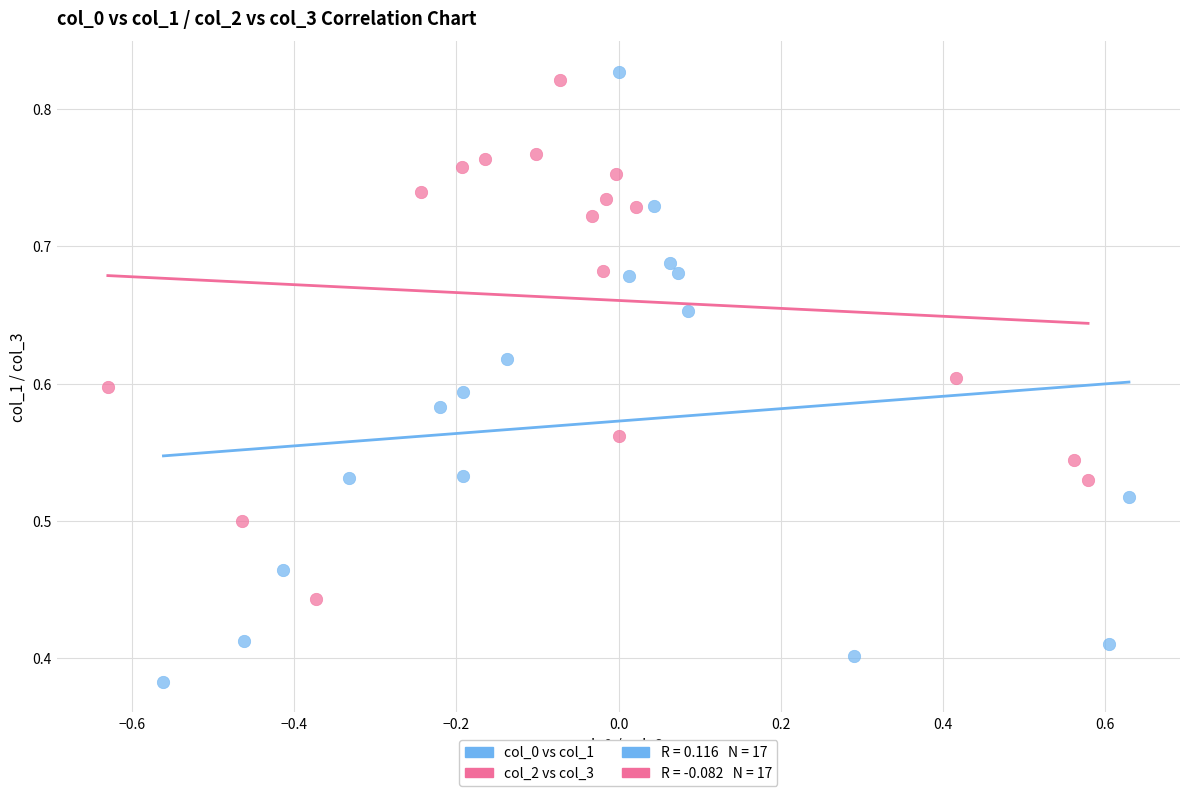

Which series reaches the maximum Y coordinate?

col_0 vs col_1